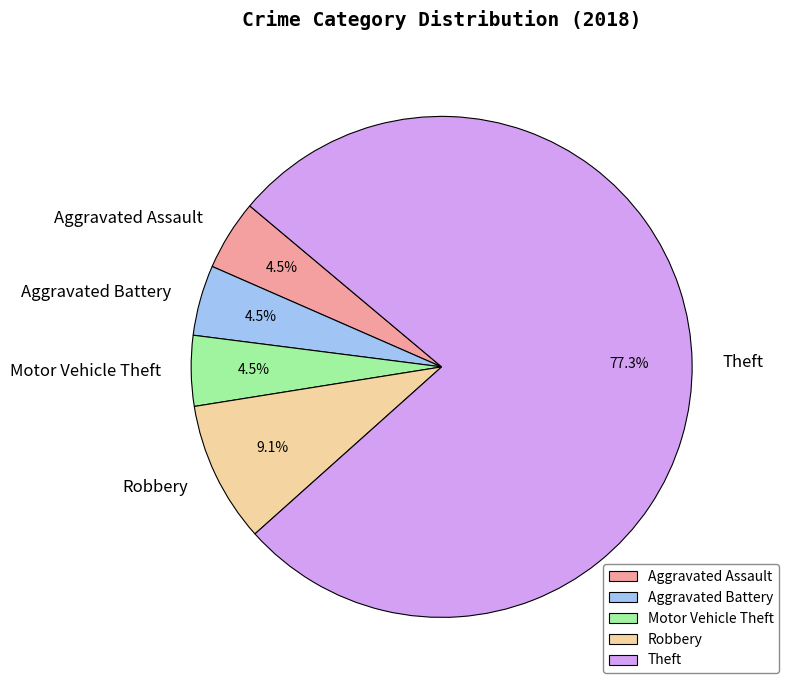

Does any single category account for the majority?

Yes